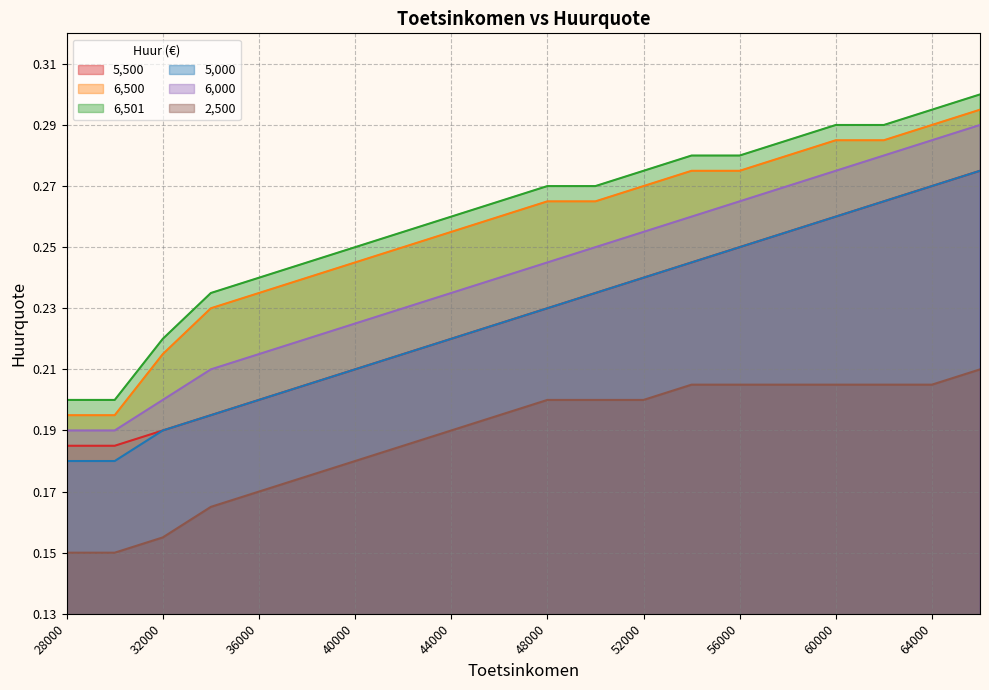

At which category is the sum across all series the highest?

66000